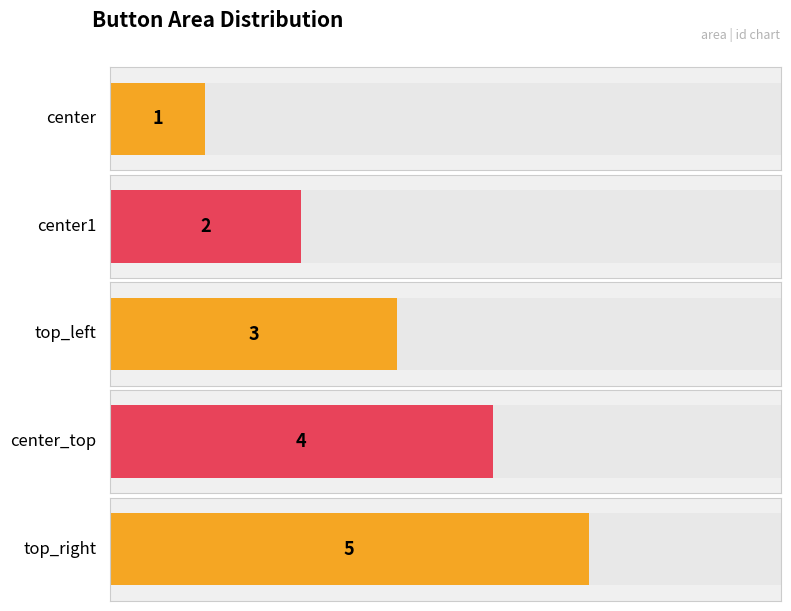

How many values exceed 3?

2